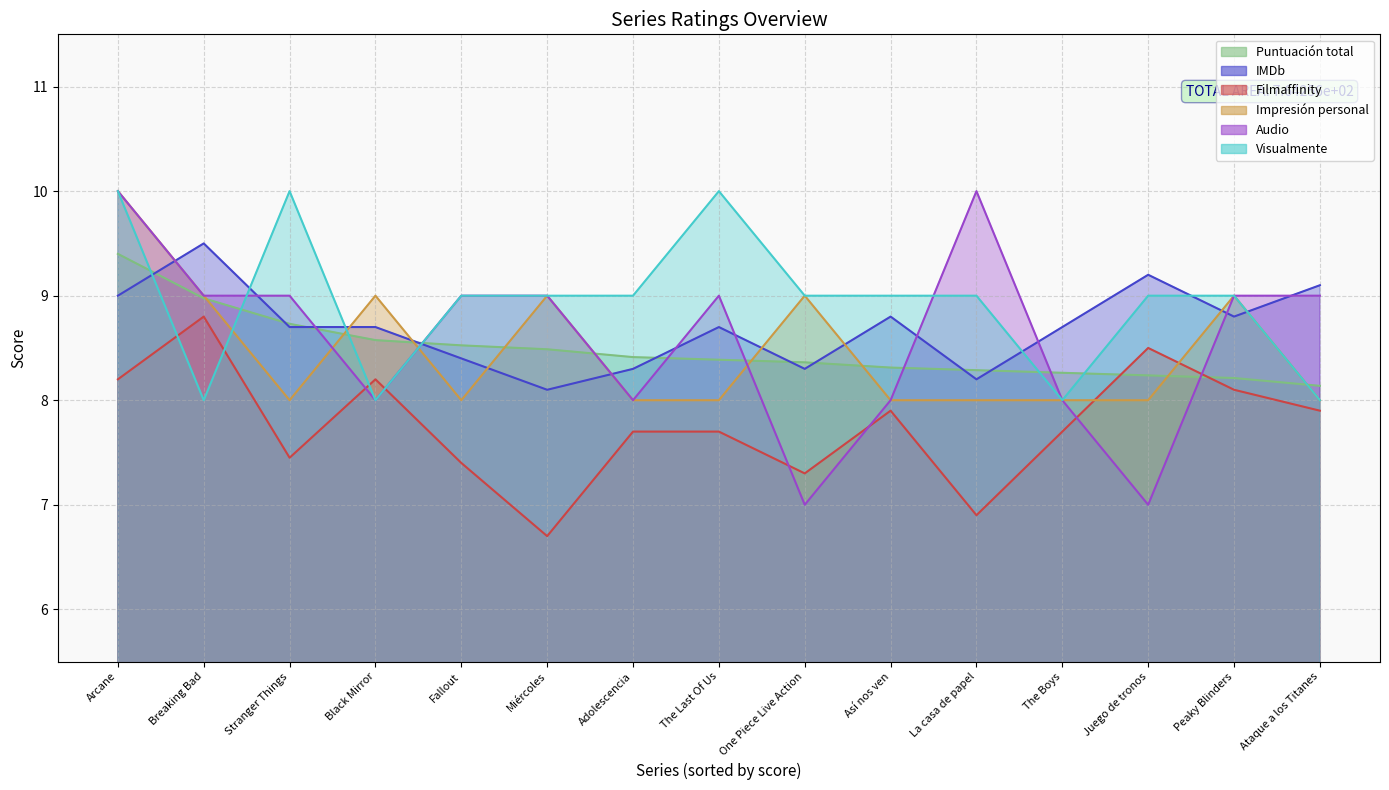

Does the chart have visible grid lines?

Yes